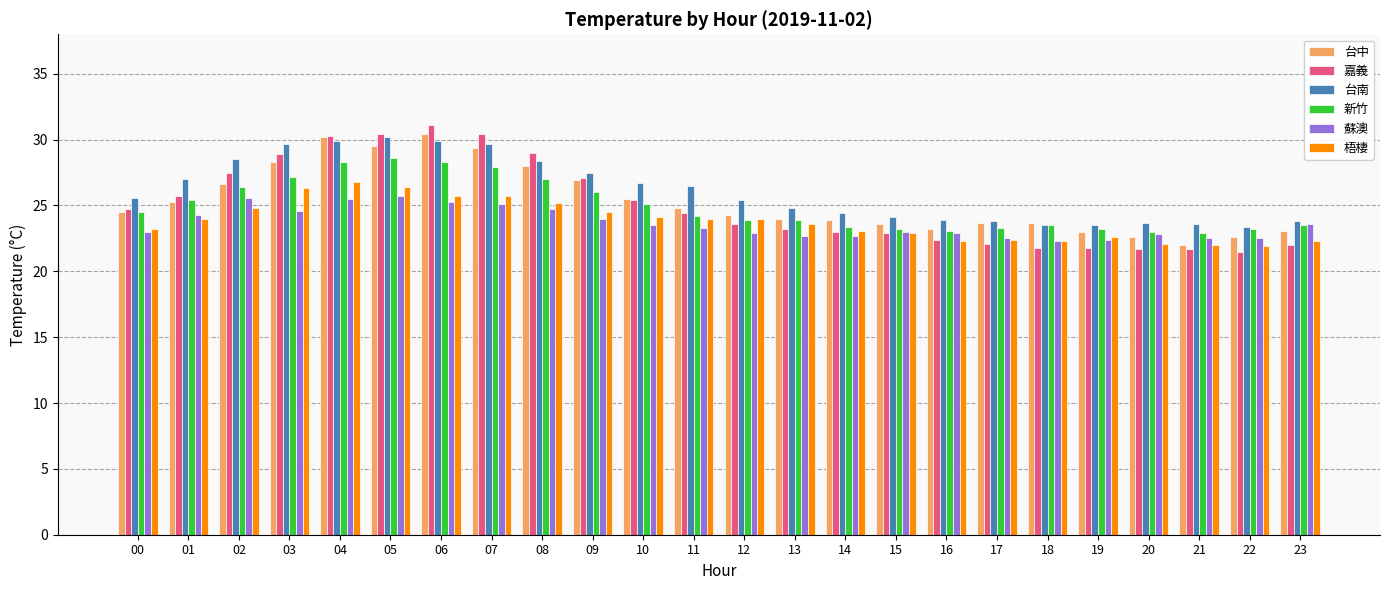

Which series has the largest total across all categories?

台南